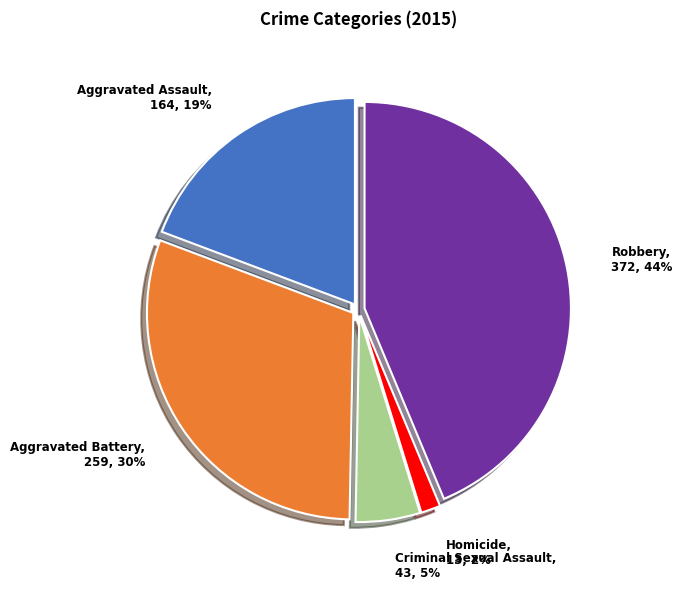

To the nearest percent, what is the difference between the largest and smallest slice percentages?

42%